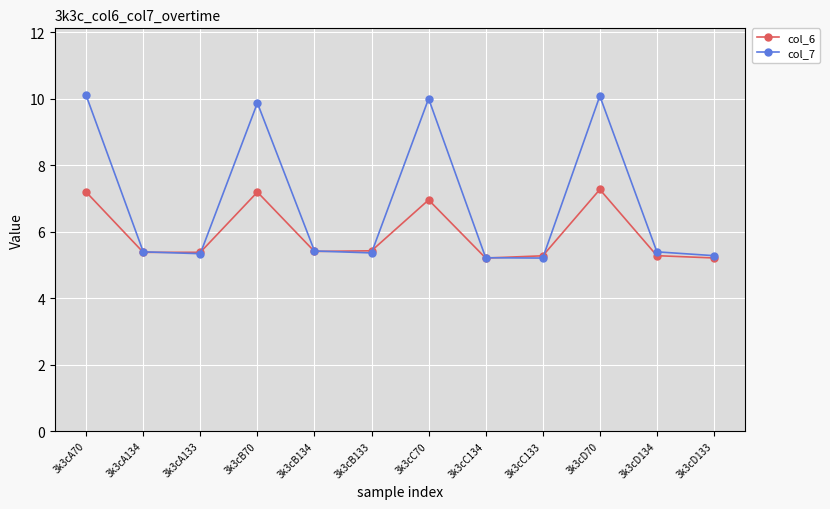

Rank the series by their average value, from highest to lowest.

col_7, col_6